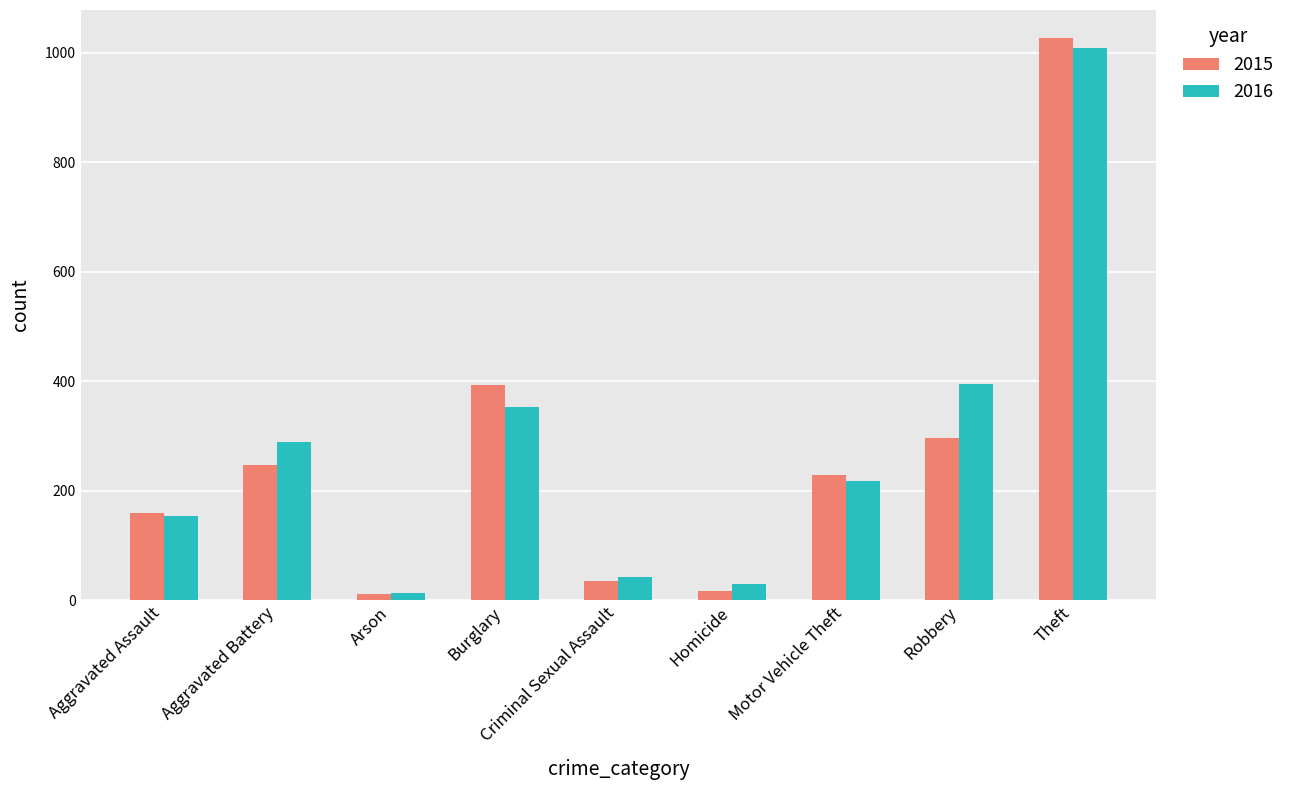

What is the label of the 4th bar from the right?

Homicide